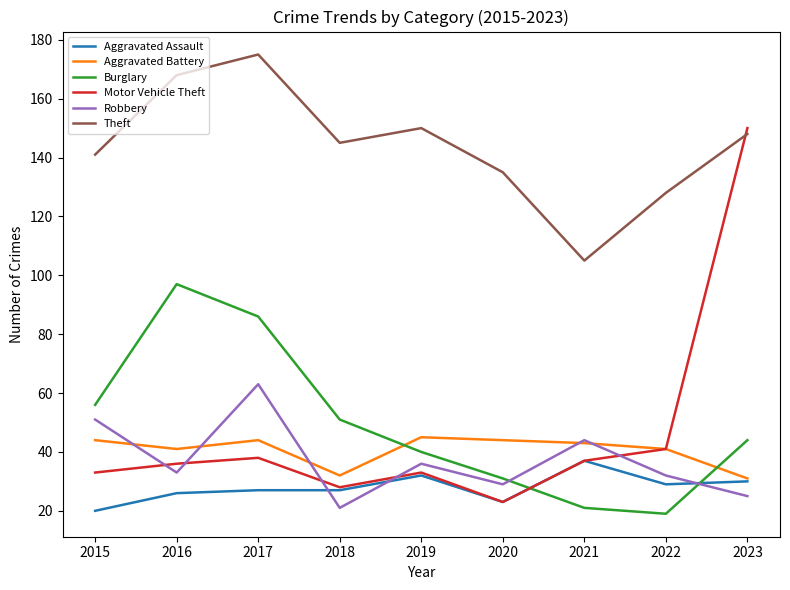

Is the value of Aggravated Assault at 2018 greater than the value of Aggravated Battery at 2016?

No